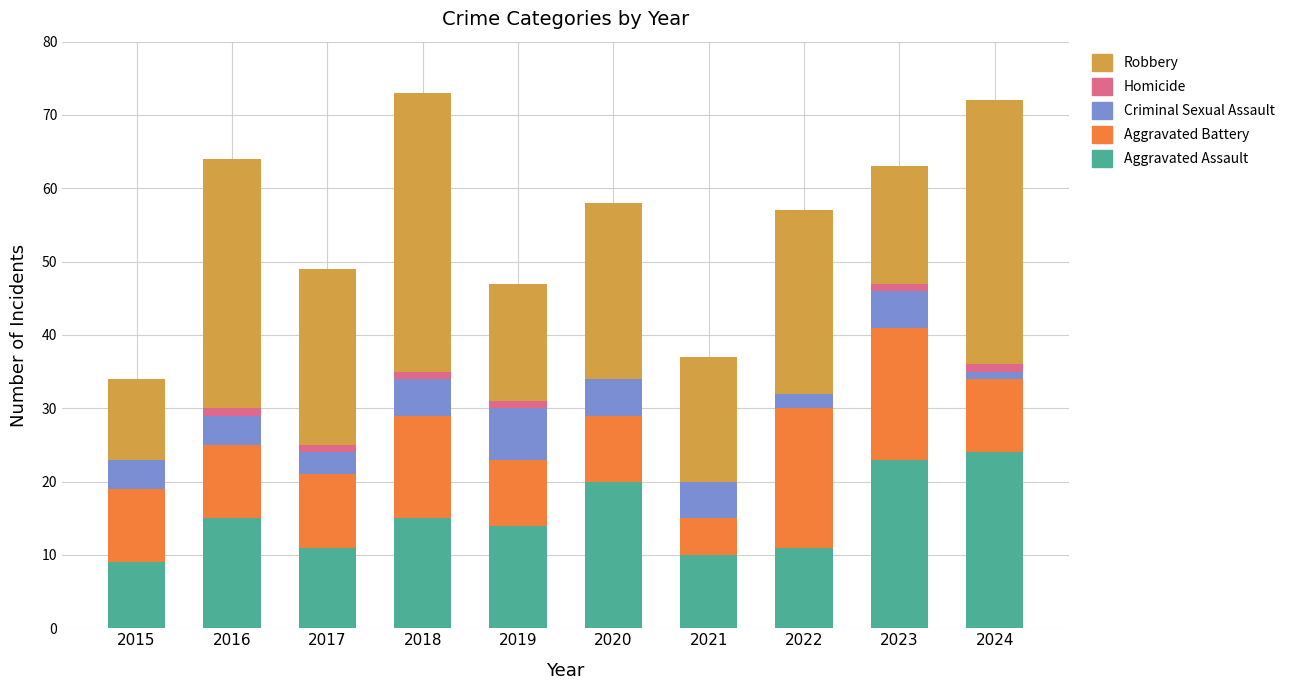

Is it true that Aggravated Assault equals 24 at 2024?

True